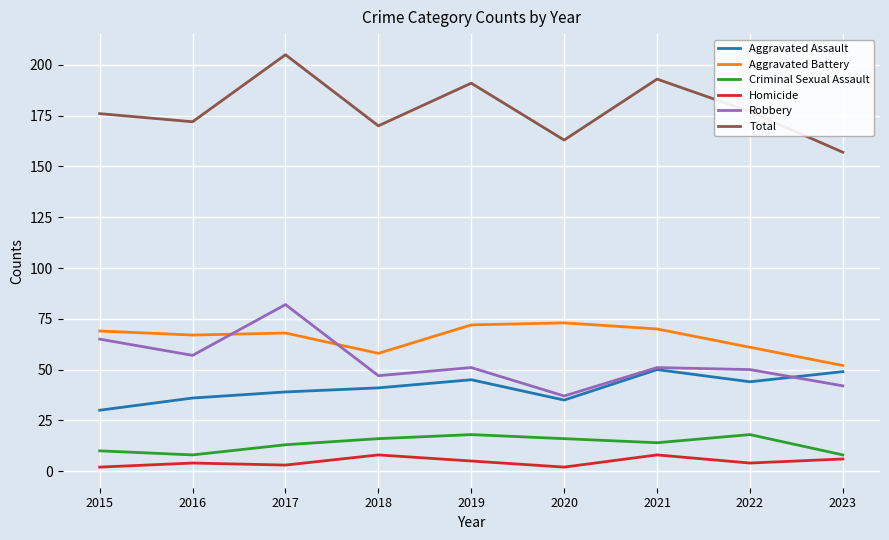

Reading left to right, extract all data points from this chart.

Aggravated Assault: 2015=30	2016=36	2017=39	2018=41	2019=45	2020=35	2021=50	2022=44	2023=49
Aggravated Battery: 2015=69	2016=67	2017=68	2018=58	2019=72	2020=73	2021=70	2022=61	2023=52
Criminal Sexual Assault: 2015=10	2016=8	2017=13	2018=16	2019=18	2020=16	2021=14	2022=18	2023=8
Homicide: 2015=2	2016=4	2017=3	2018=8	2019=5	2020=2	2021=8	2022=4	2023=6
Robbery: 2015=65	2016=57	2017=82	2018=47	2019=51	2020=37	2021=51	2022=50	2023=42
Total: 2015=176	2016=172	2017=205	2018=170	2019=191	2020=163	2021=193	2022=177	2023=157